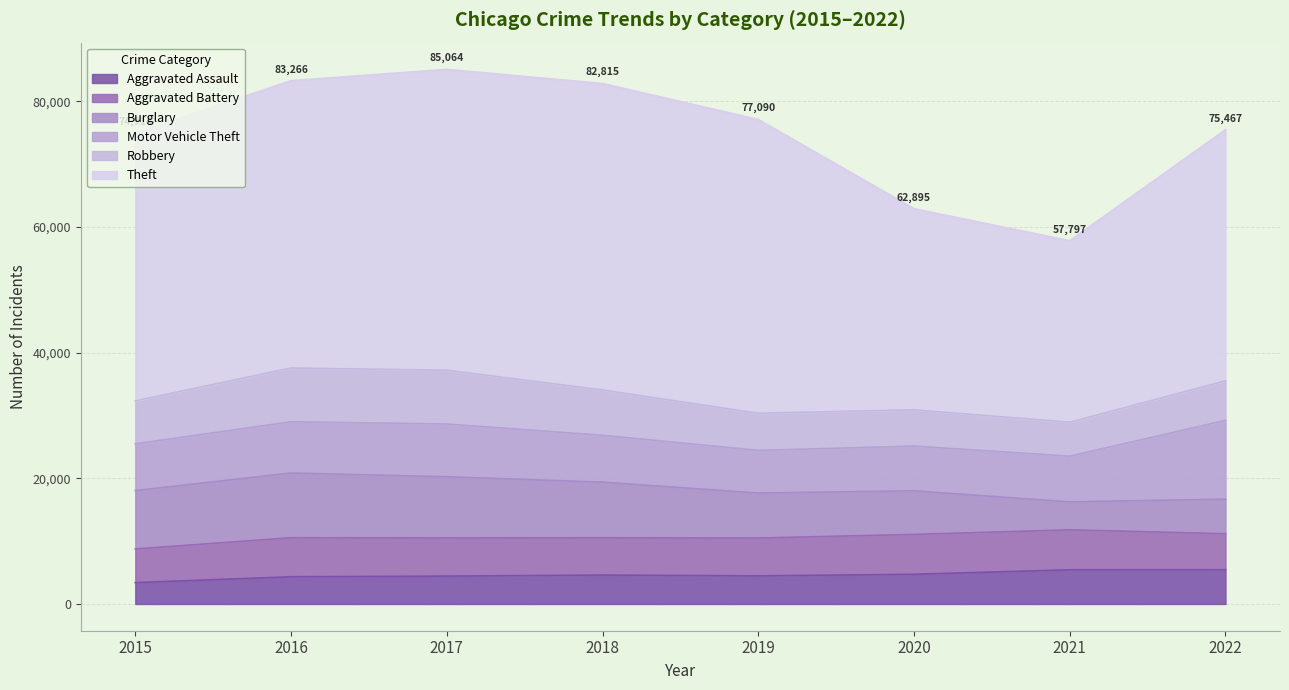

Which series has the largest range (max minus min)?

Theft